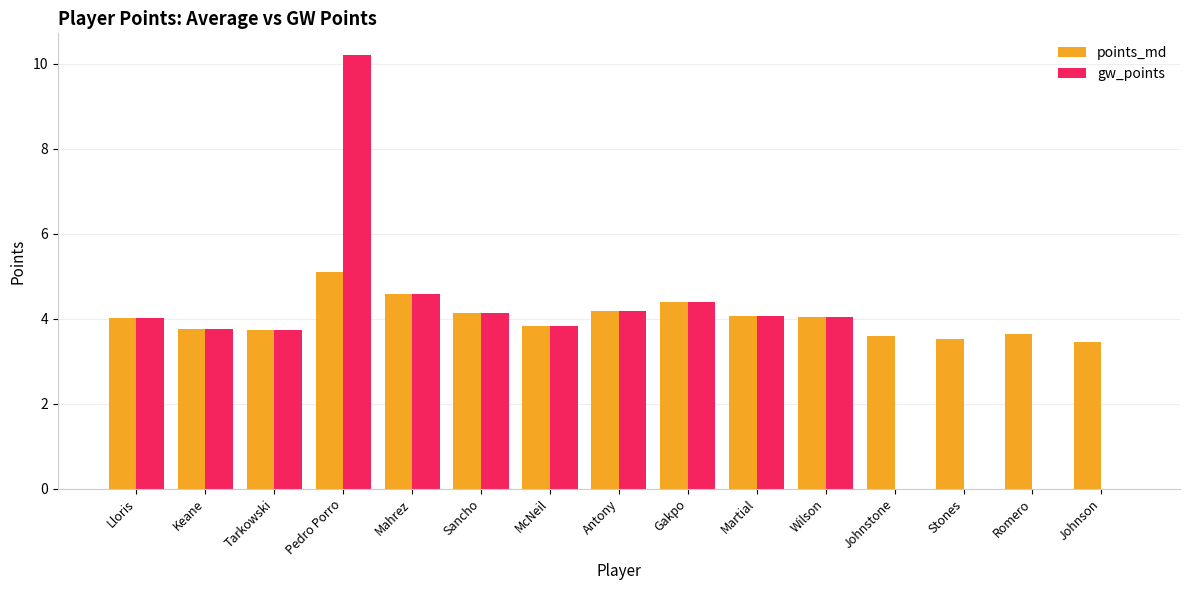

The value of points_md at Wilson is 5.4. True or false?

False